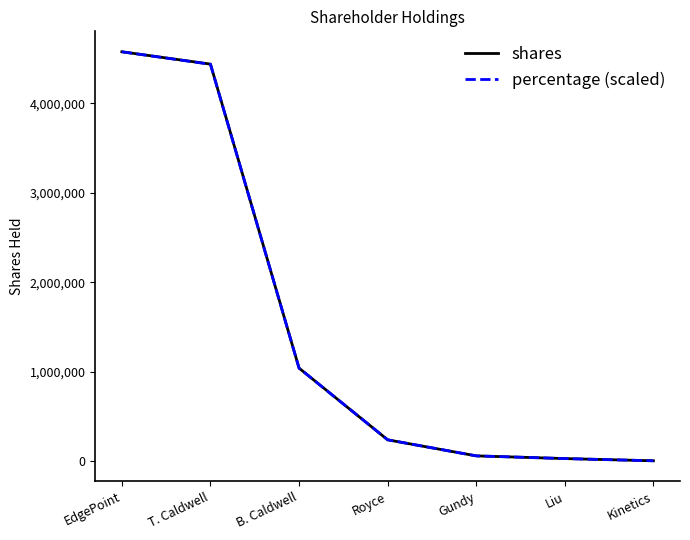

Does the chart display data point markers on the line(s)?

No